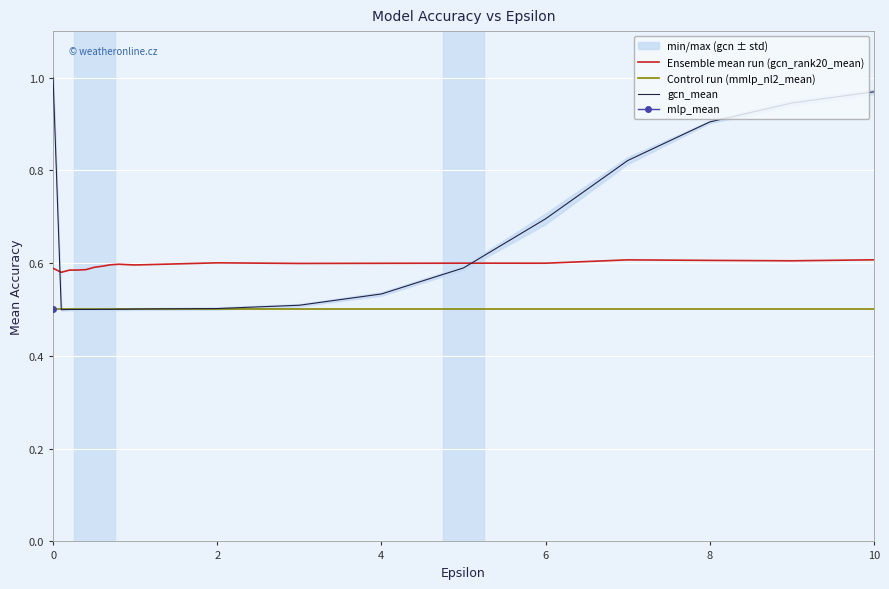

True or false: Ensemble mean run (gcn_rank20_mean) has a value of 0.2 at 6.

False